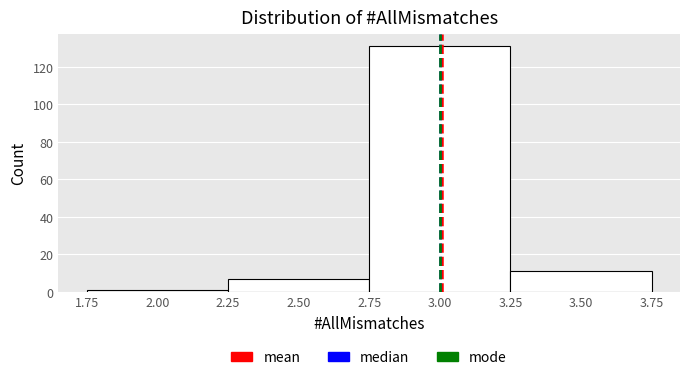

Reading left to right, list every bar in this chart as the range it spans on the x-axis followed by its height. The values are not printed on the chart, so give them approximately, as read against the axis.

1.75 to 2.25: under 2
2.25 to 2.75: 8
2.75 to 3.25: 132
3.25 to 3.75: 12